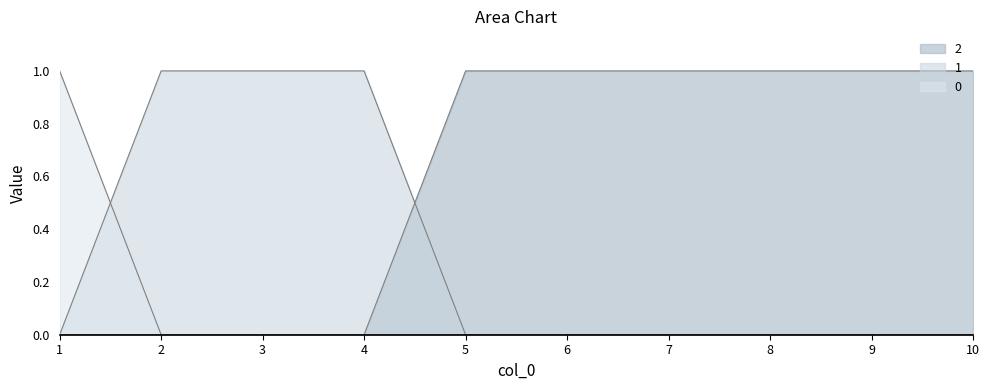

How many data points does each series have?

10